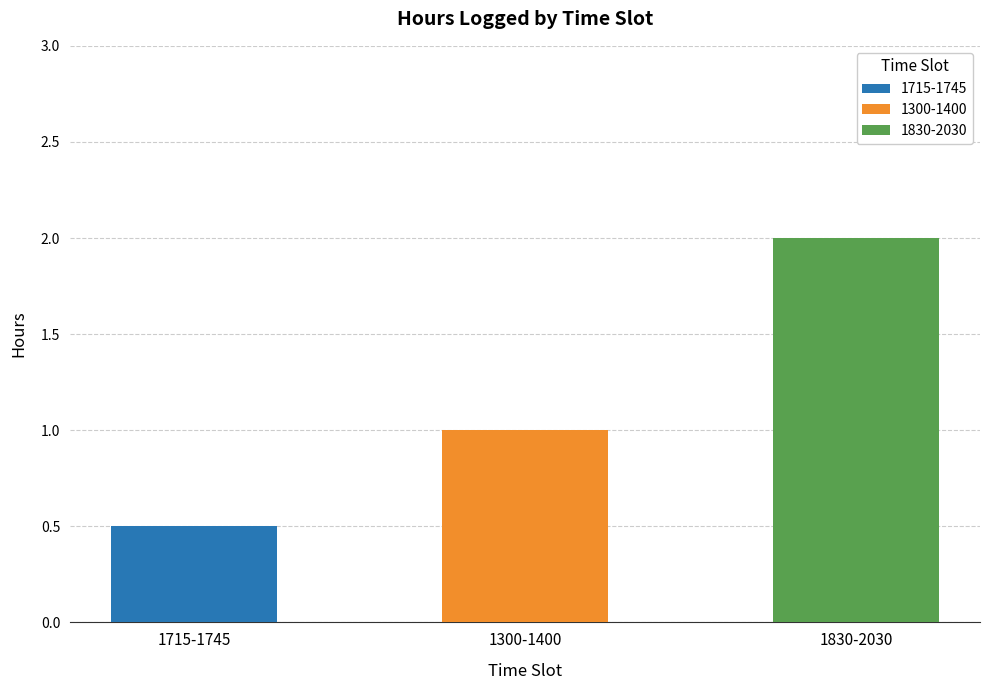

At which label is the value closest to 1?

1300-1400